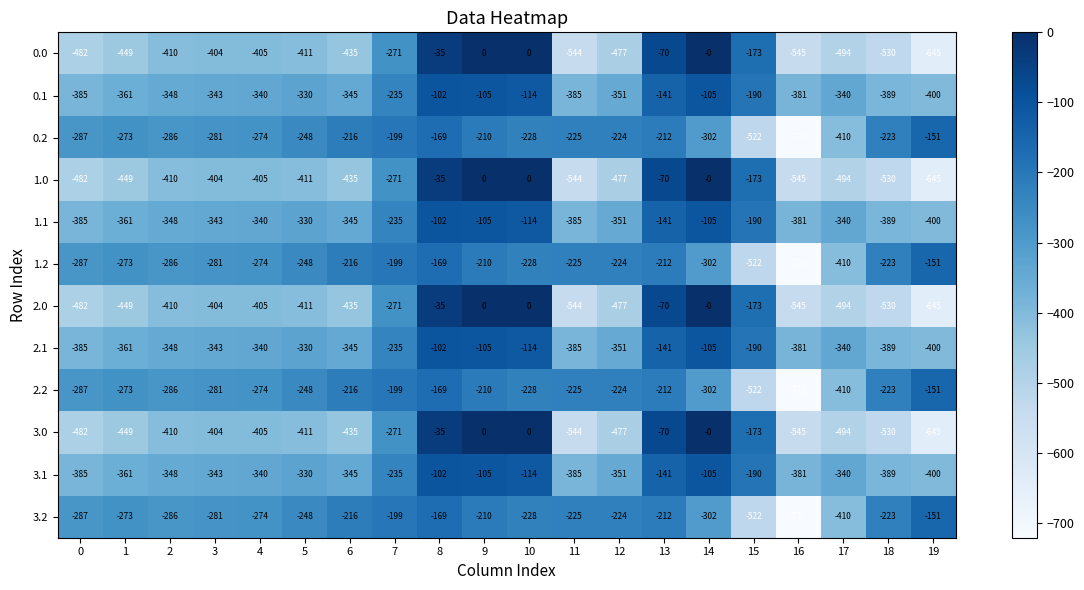

What is the highest value of the 2.2 series?

-151